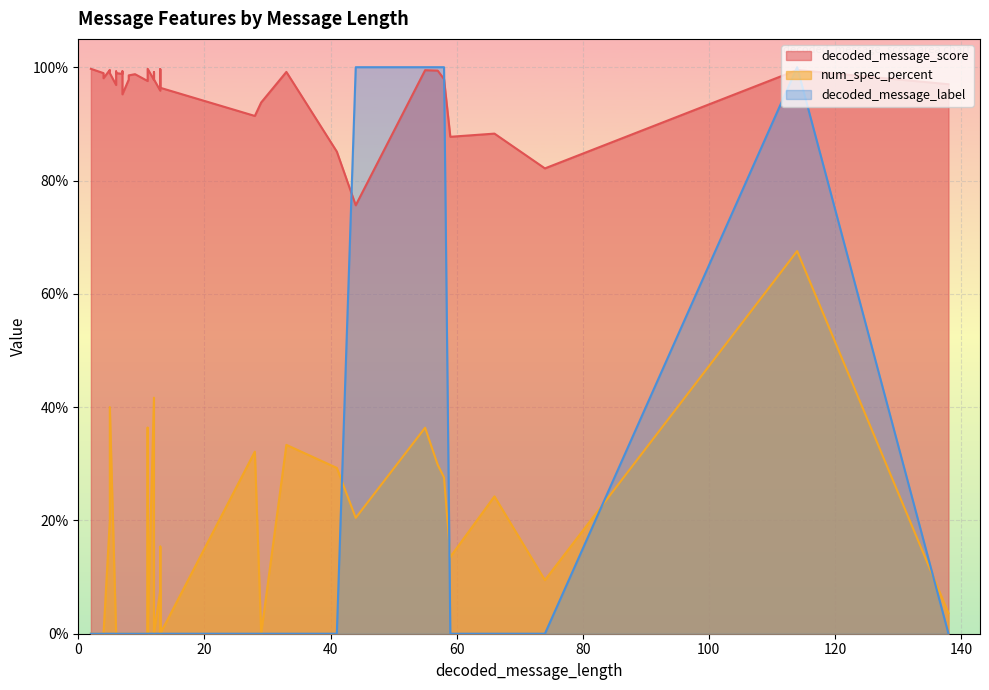

Is it true that decoded_message_score equals 1.0 at 8?

True